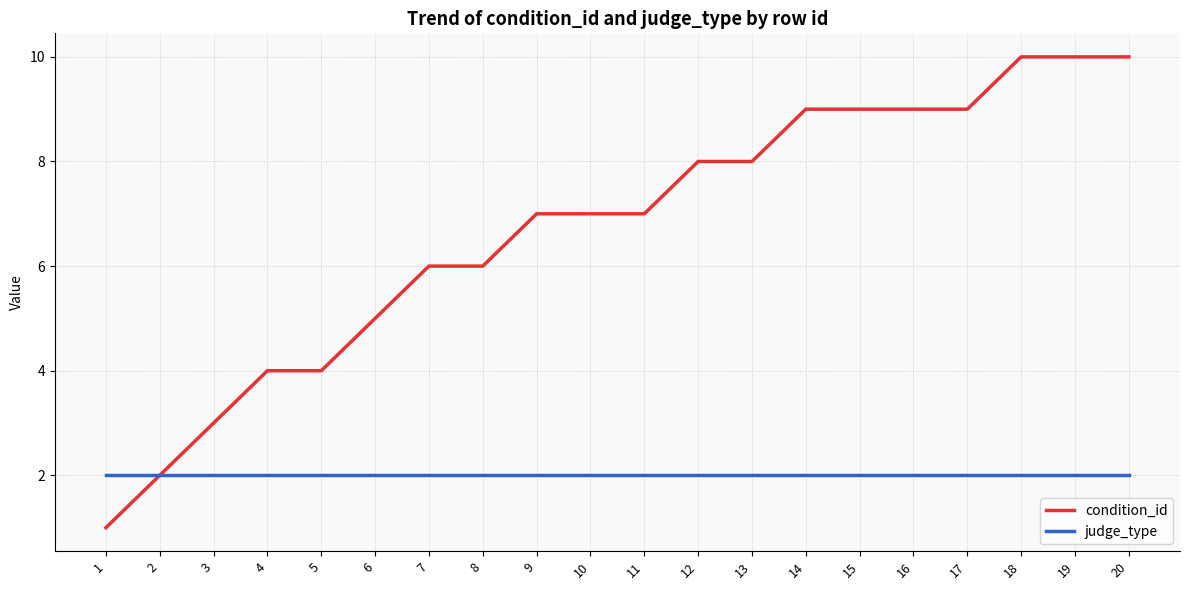

Which series has the largest total across all categories?

condition_id